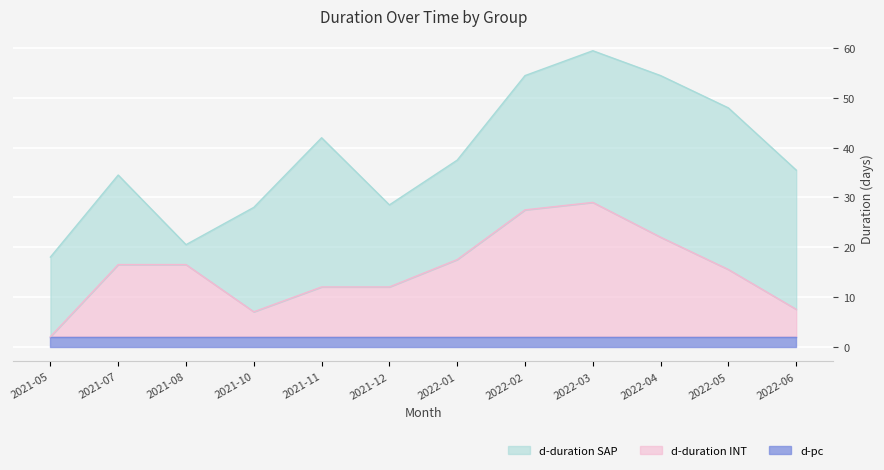

Is the value of d-duration SAP at 2022-05 greater than the value of d-pc at 2021-07?

Yes